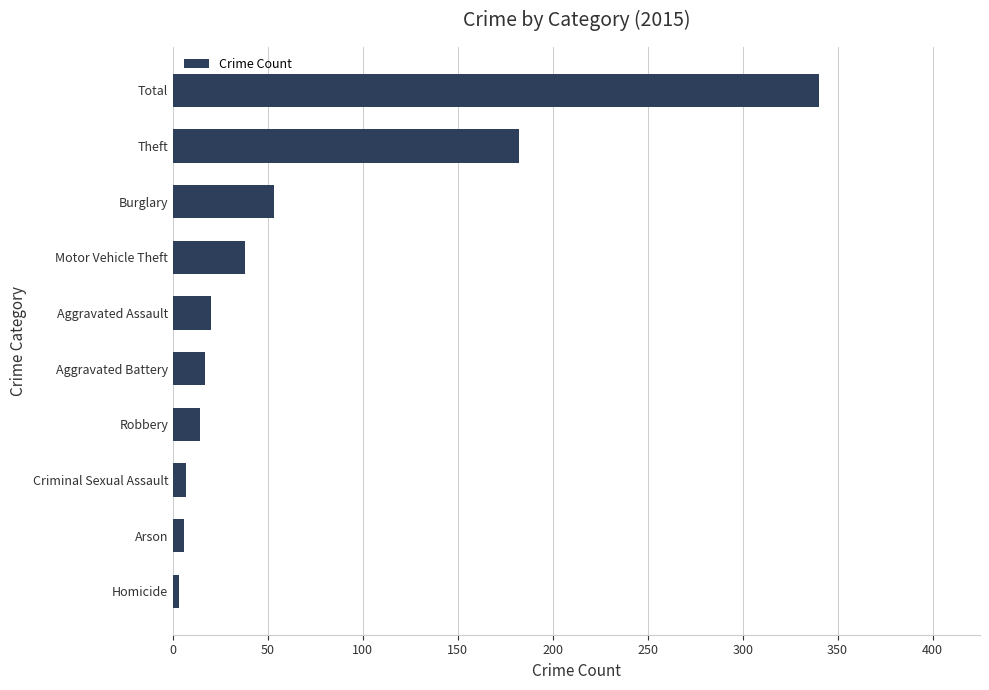

What is the difference between the second highest and second lowest values?

176